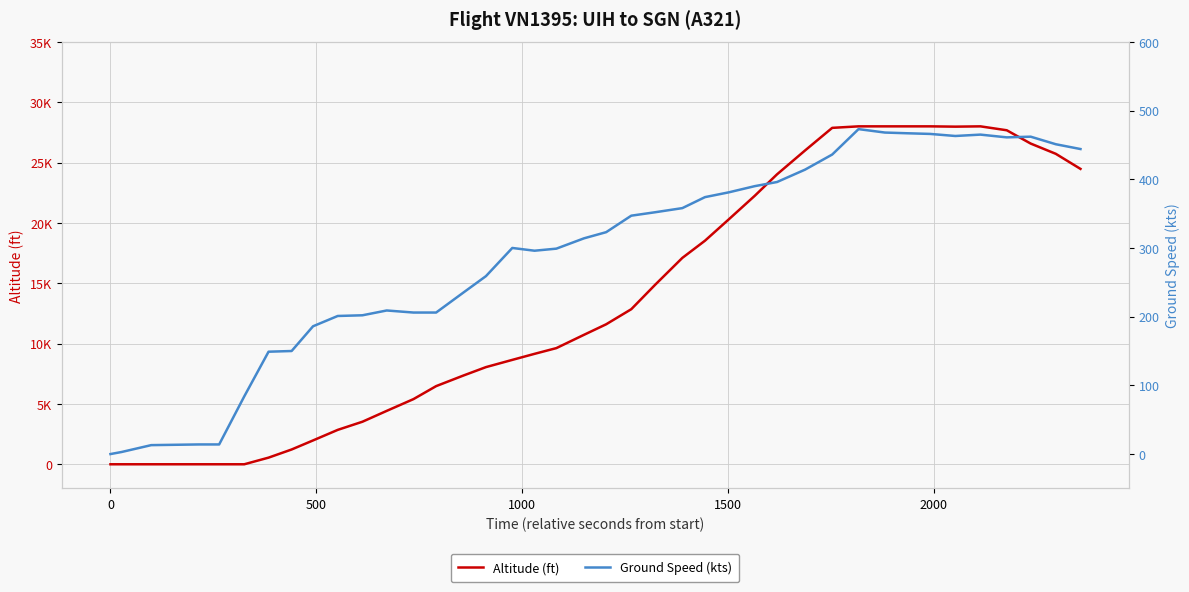

What is the sum of all Altitude (ft) values?

547800